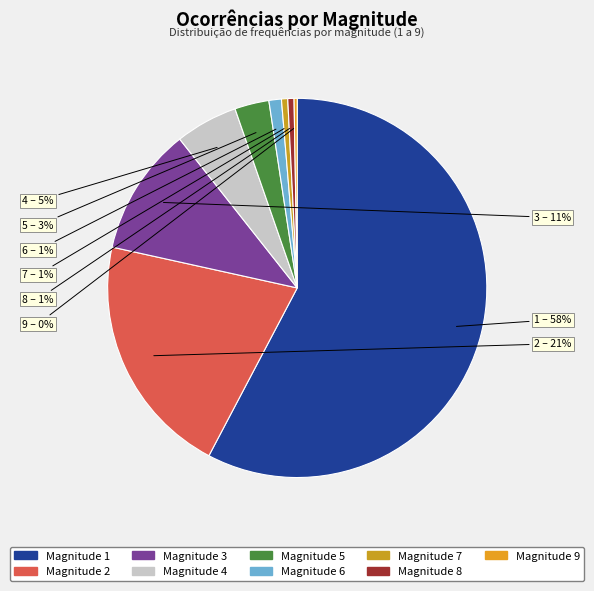

Rank the categories by value from lowest to highest.

9, 7, 8, 6, 5, 4, 3, 2, 1